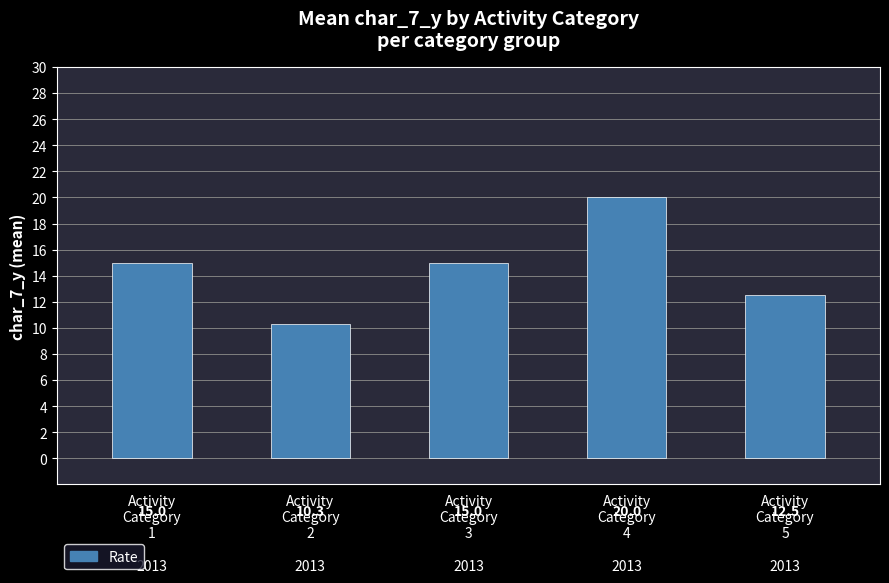

True or false: the data shows 15.0 at Activity
Category
1

2013.

True